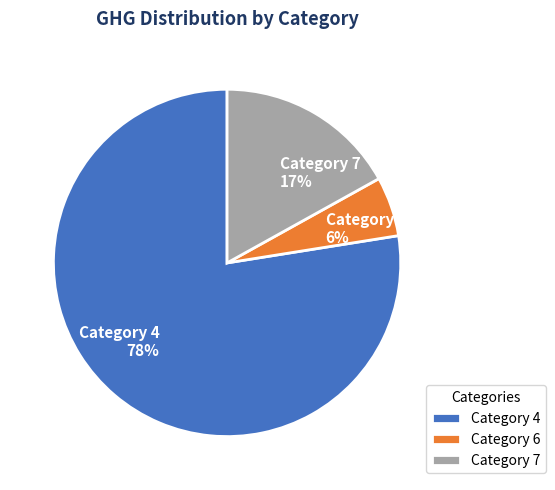

What is the largest slice in the pie chart?

Category 4